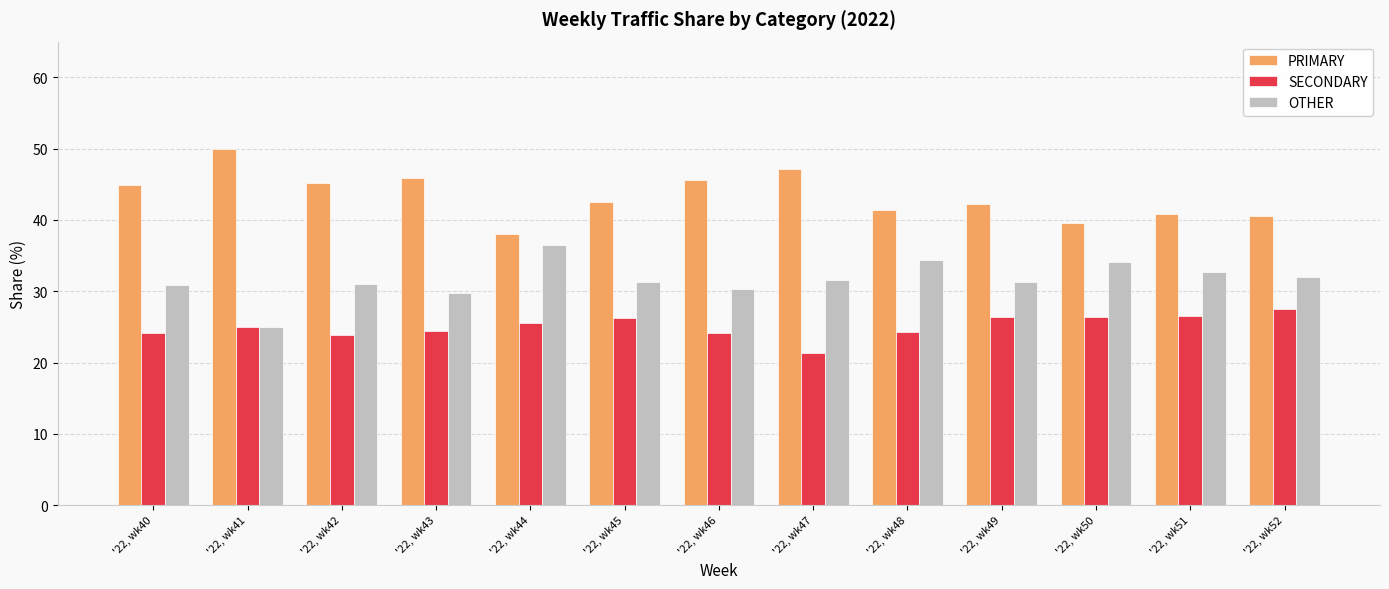

What are all the series names shown in the legend?

PRIMARY, SECONDARY, OTHER